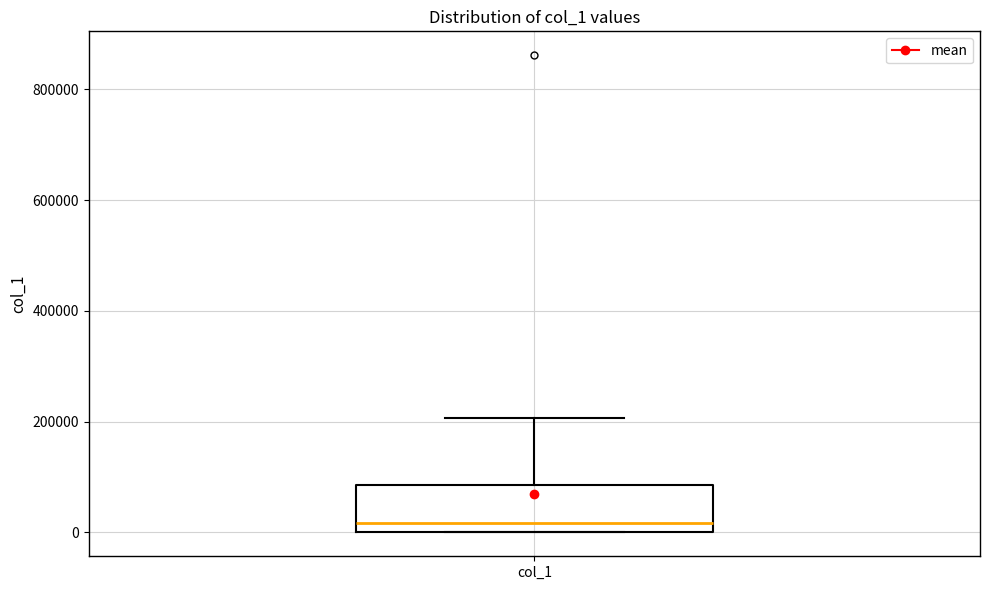

Transcribe this box plot: give where the median line is, the range the box spans, and where the two whiskers end, as read against the y-axis. The values are not printed on the chart, so give them approximately, as read against the axis.

median 20000, box 0 to 80000, whiskers 0 to 200000